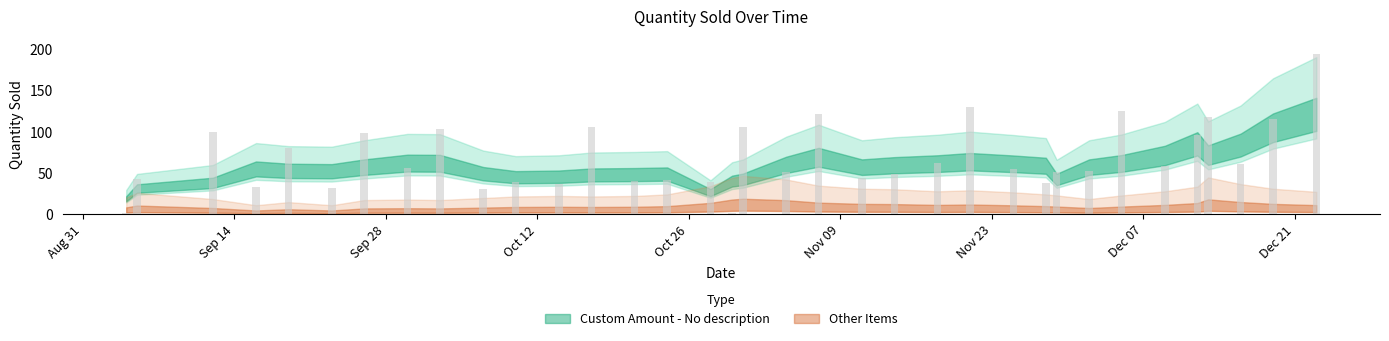

What is the difference between the second highest and minimum values?

129